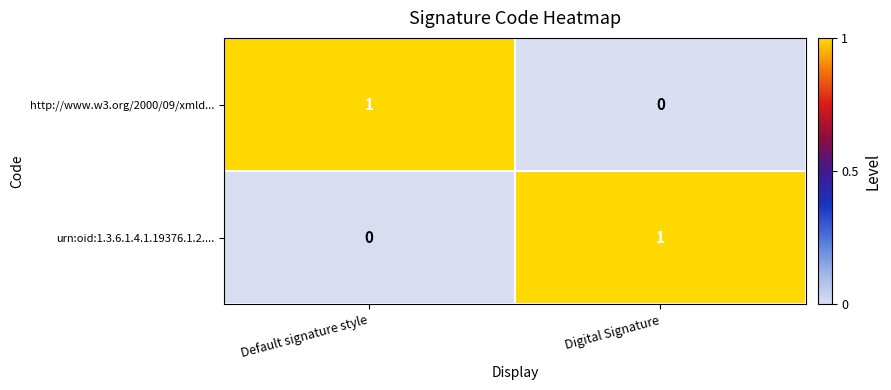

What is the difference between the highest and lowest values at Digital Signature?

1